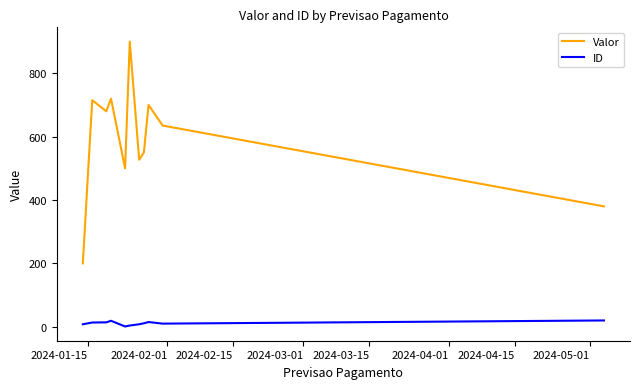

Which series has the largest total across all categories?

Valor